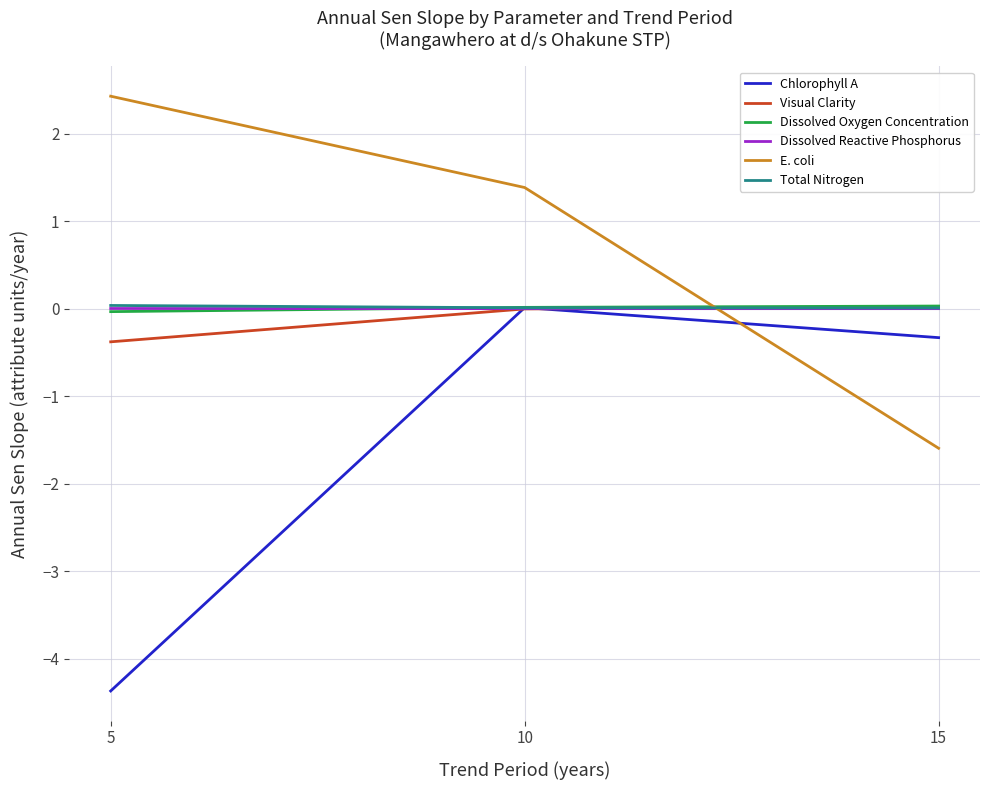

At which category is the sum across all series the highest?

10